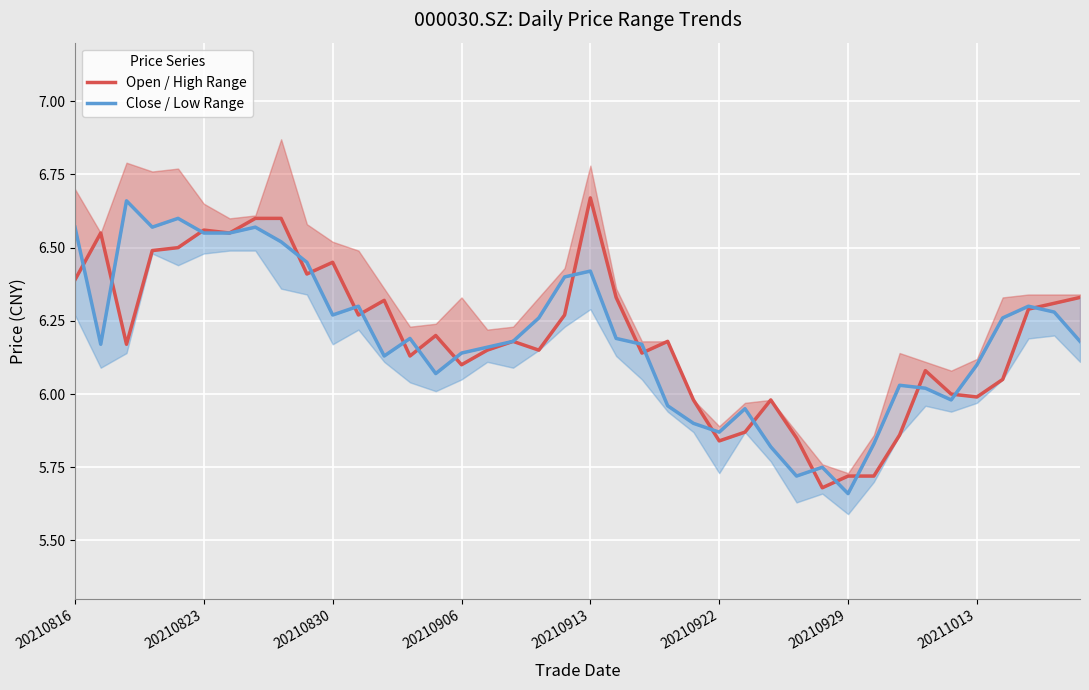

Rank the series by their average value, from highest to lowest.

Open / High Range, Close / Low Range